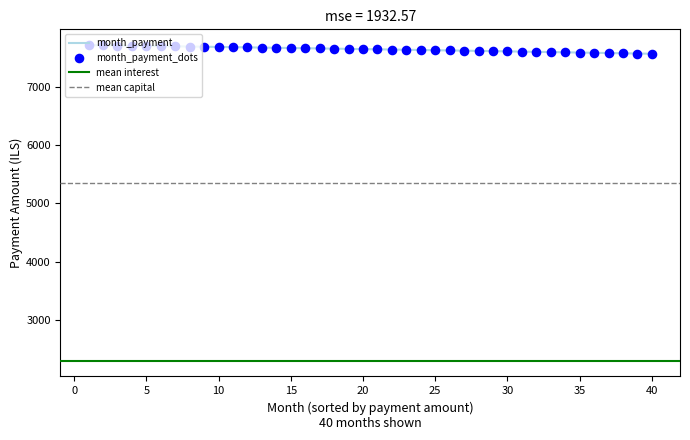

Approximately how many times larger is the value at 13 compared to 19?

1.0